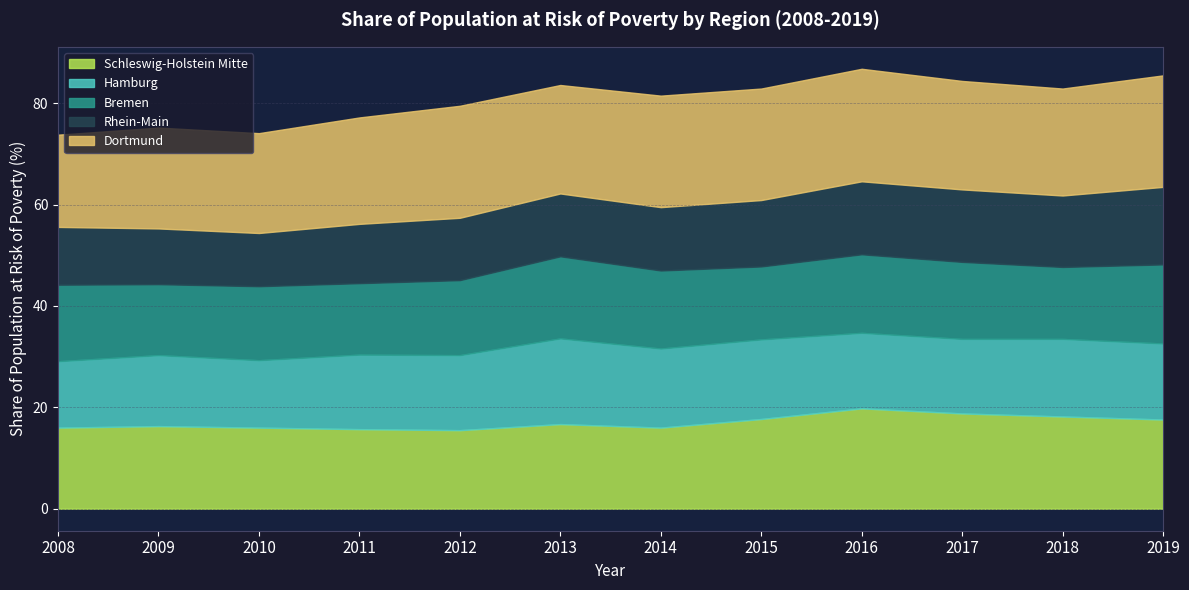

Does the chart display data point markers on the line(s)?

No